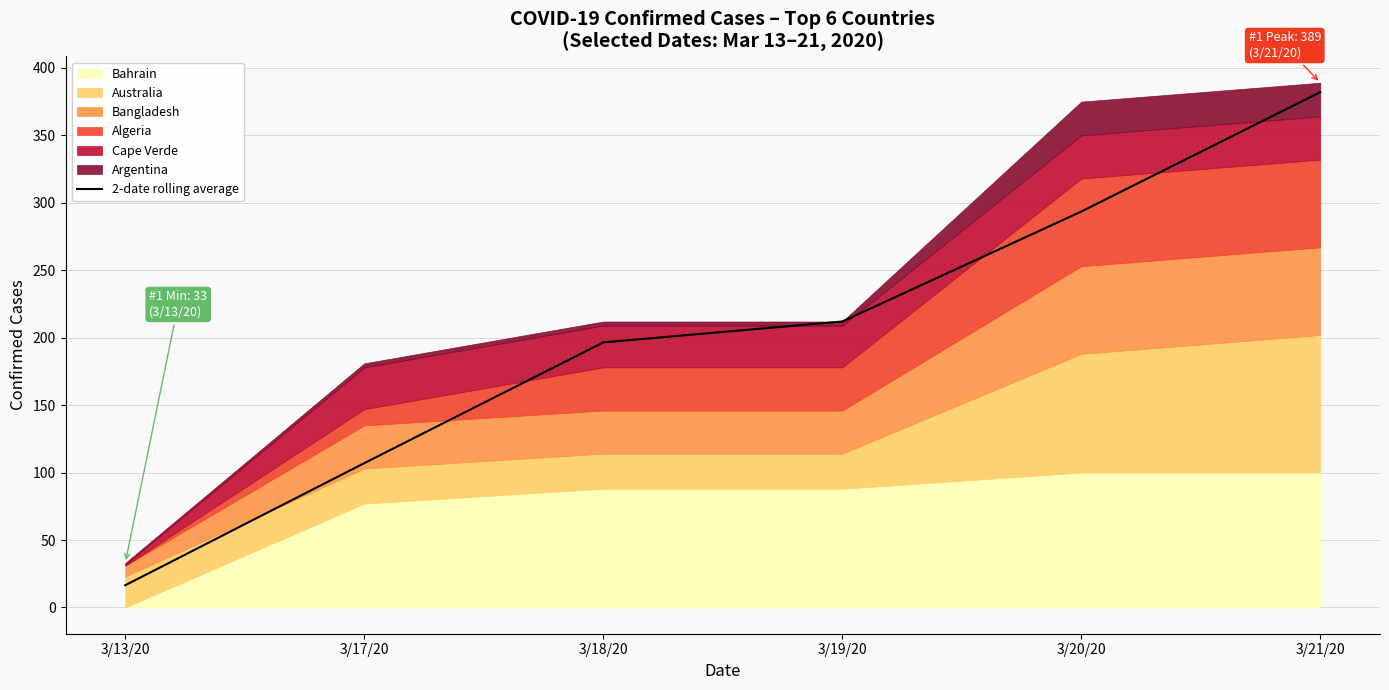

What is the greatest value displayed?

382.0